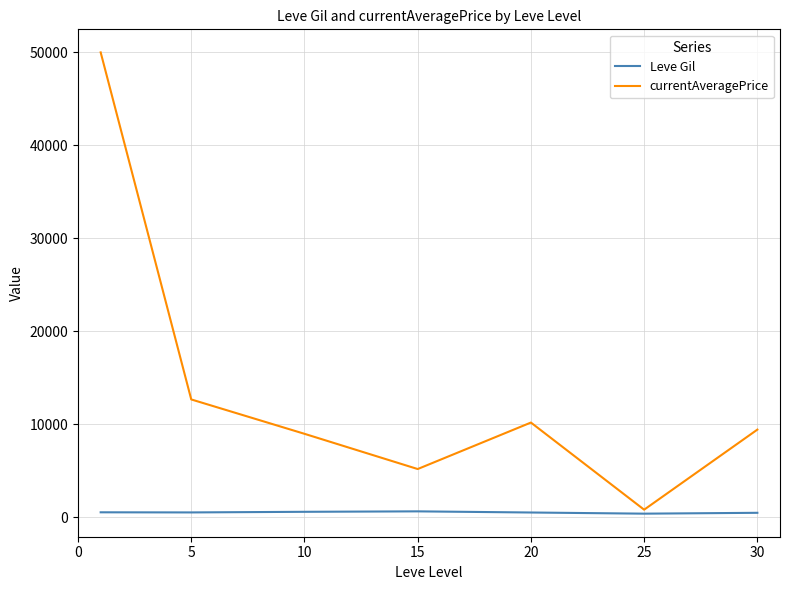

How many lines are shown in the chart?

2